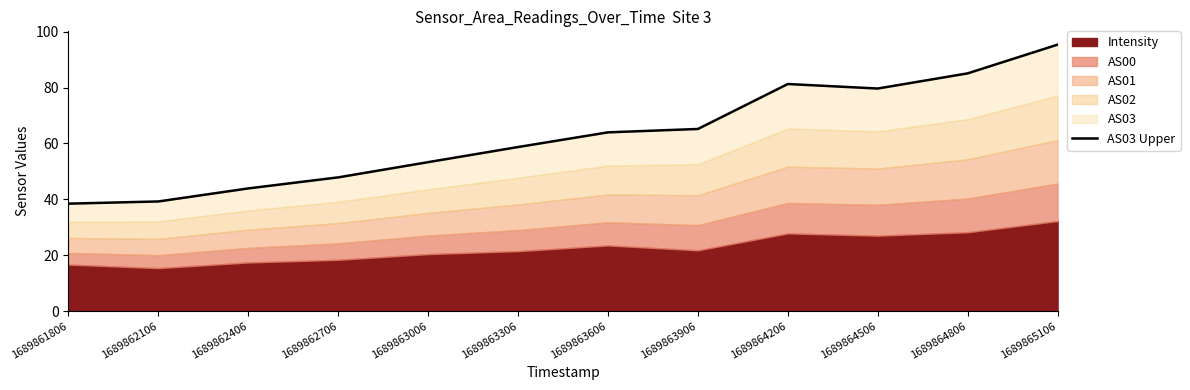

Where is the first local maximum?

1689864206